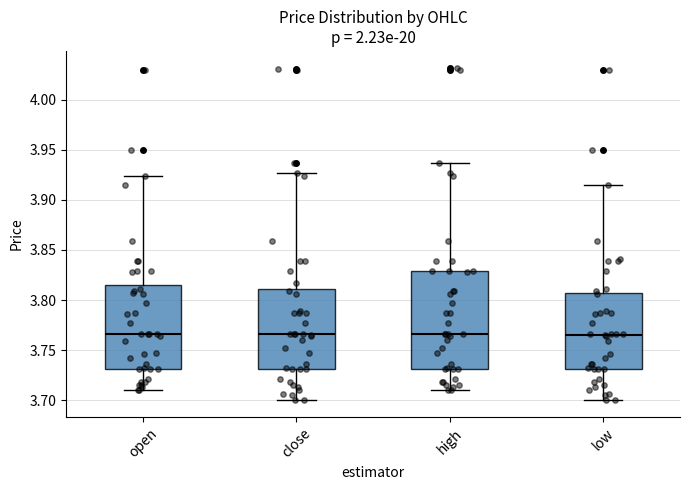

Reading left to right, transcribe this box plot: for each box, give where its median line is, the range the box spans, and where its two whiskers end, as read against the y-axis. The values are not printed on the chart, so give them approximately, as read against the axis.

open: median 3.765, box 3.730 to 3.815, whiskers 3.710 to 3.925
close: median 3.765, box 3.730 to 3.810, whiskers 3.700 to 3.925
high: median 3.765, box 3.730 to 3.830, whiskers 3.710 to 3.935
low: median 3.765, box 3.730 to 3.805, whiskers 3.700 to 3.915